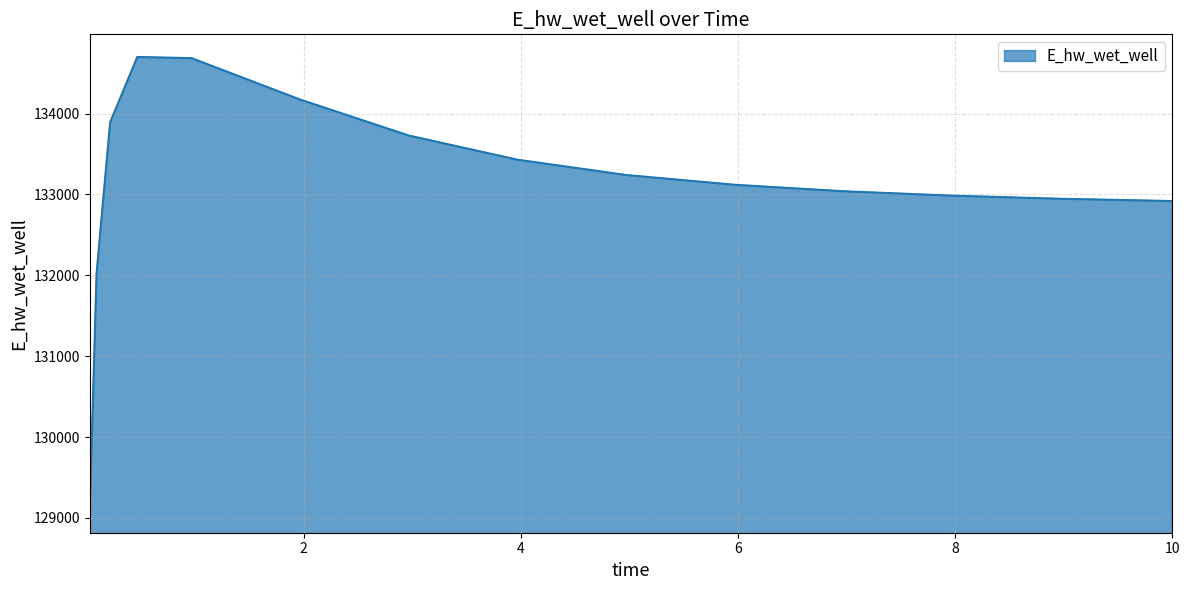

What is the maximum value shown in the chart?

134699.9